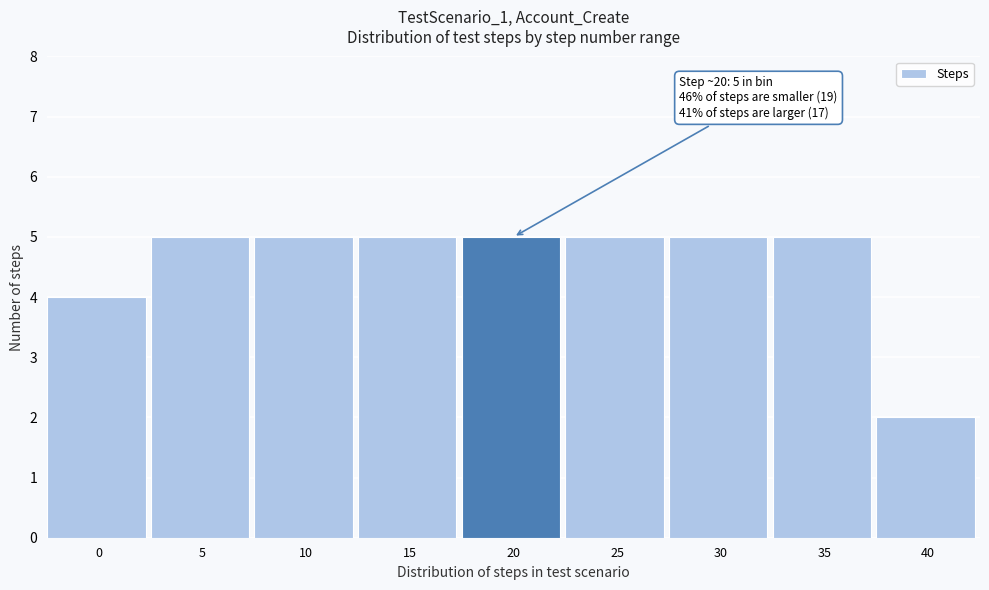

Reading left to right, extract all data points from this chart.

0=4	5=5	10=5	15=5	20=5	25=5	30=5	35=5	40=2